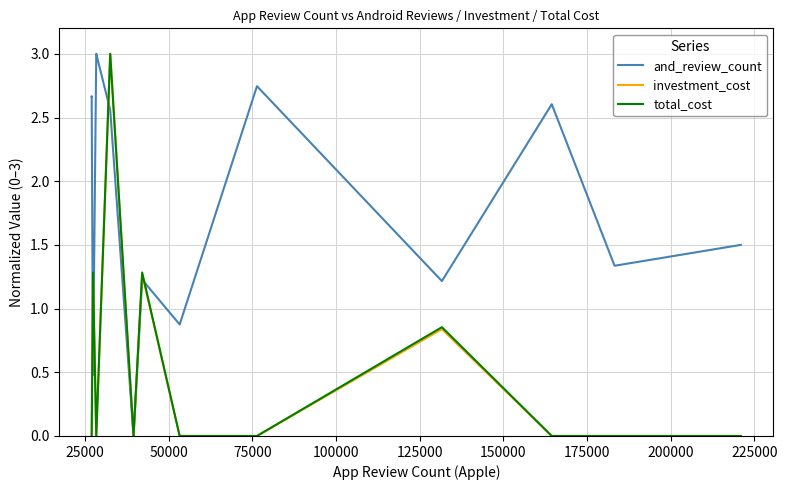

What are all the series names shown in the legend?

and_review_count, investment_cost, total_cost